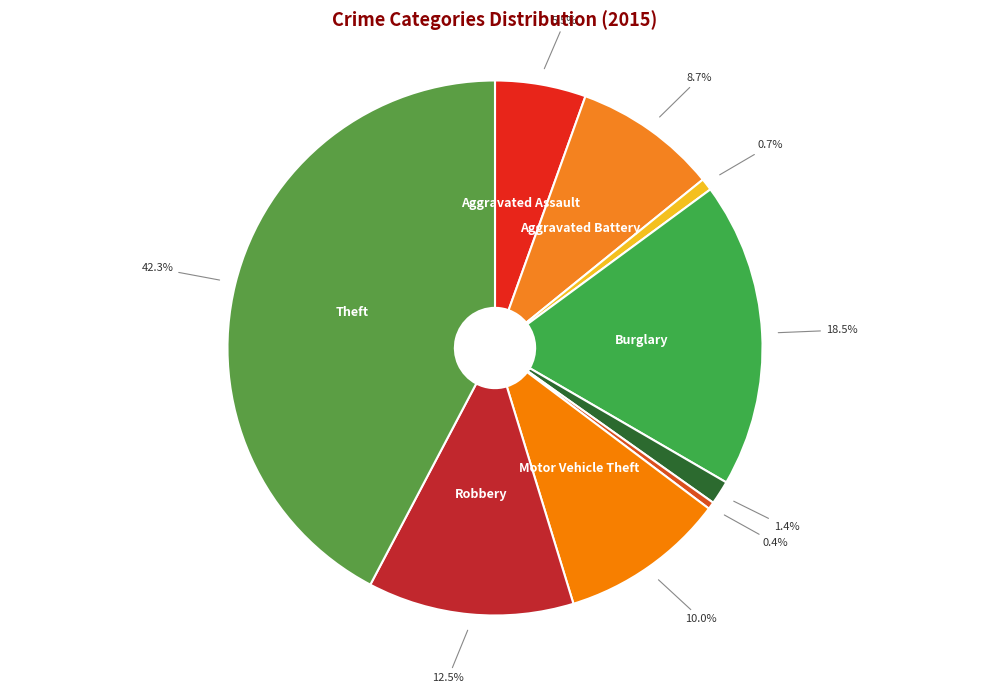

Rank the categories by value from lowest to highest.

Homicide, Arson, Criminal Sexual Assault, Aggravated Assault, Aggravated Battery, Motor Vehicle Theft, Robbery, Burglary, Theft